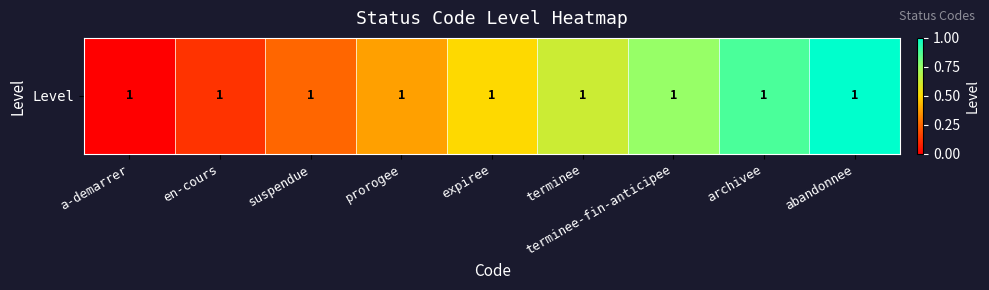

Reading left to right, extract all data points from this chart.

a-demarrer=0.0	en-cours=0.1	suspendue=0.2	prorogee=0.4	expiree=0.5	terminee=0.6	terminee-fin-anticipee=0.8	archivee=0.9	abandonnee=1.0